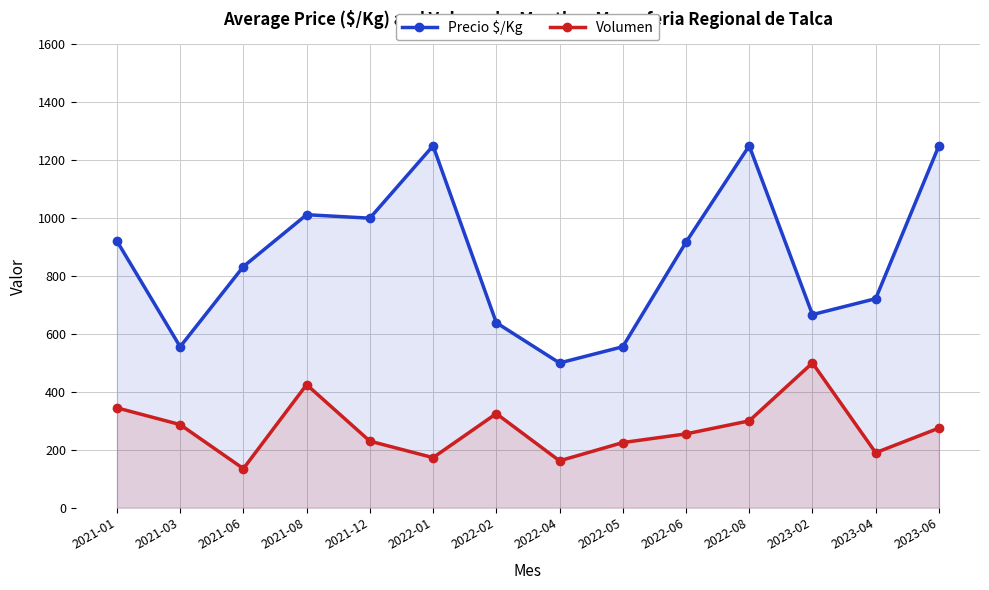

What are all the series names shown in the legend?

Precio $/Kg, Volumen